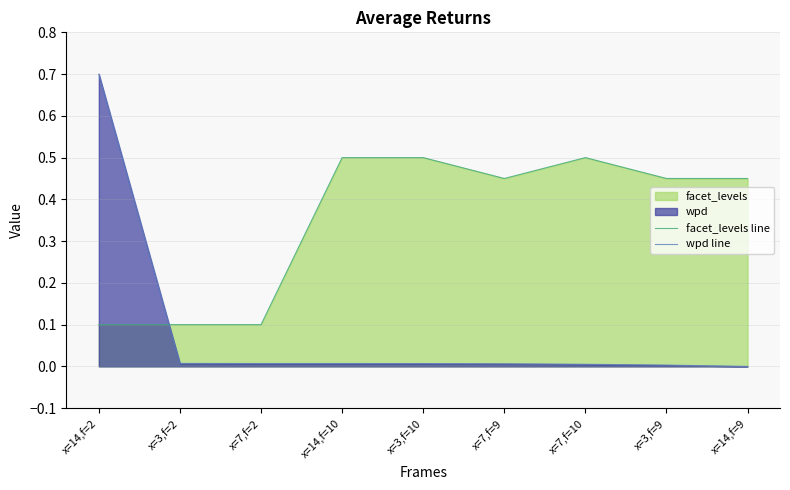

Reading left to right, extract all data points from this chart.

facet_levels line: 0.1	0.1	0.1	0.5	0.5	0.5	0.5	0.5	0.5
wpd line: 0.7	0.0	0.0	0.0	0.0	0.0	0.0	0.0	0.0